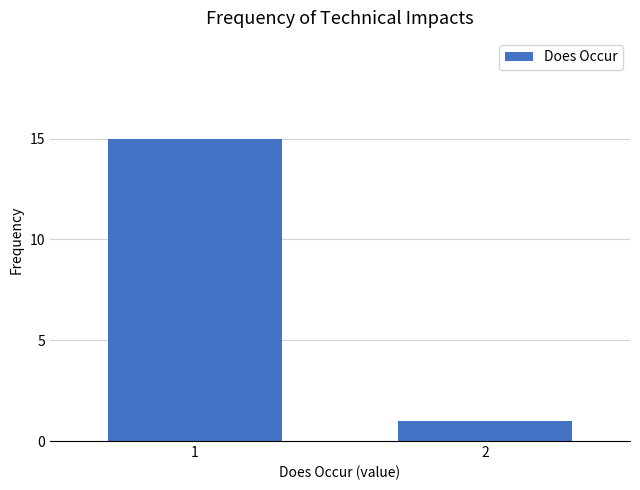

Reading left to right, transcribe all the data shown in this chart.

1=15	2=1